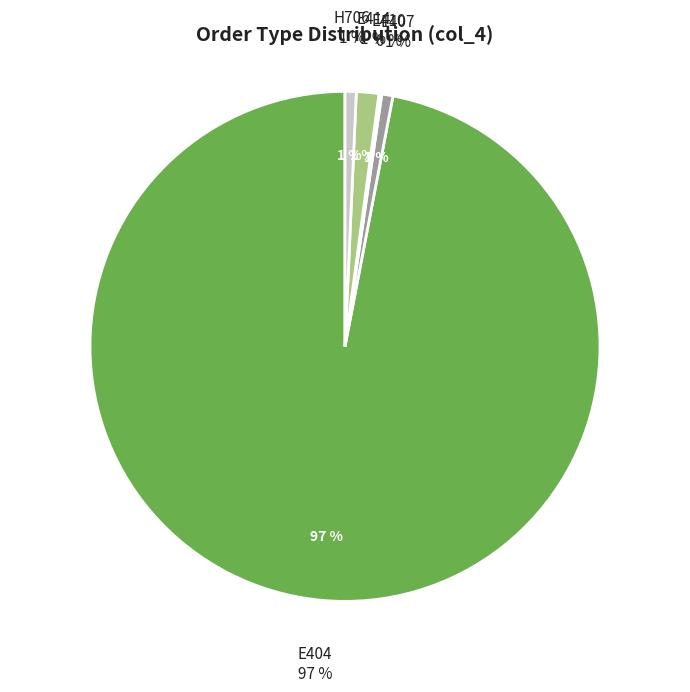

To the nearest percent, what portion does E407 represent?

1%